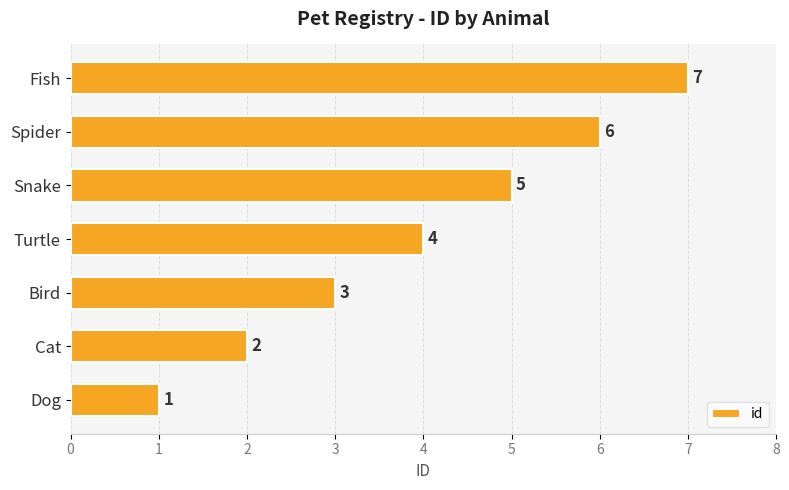

How many categories are shown in the chart?

7